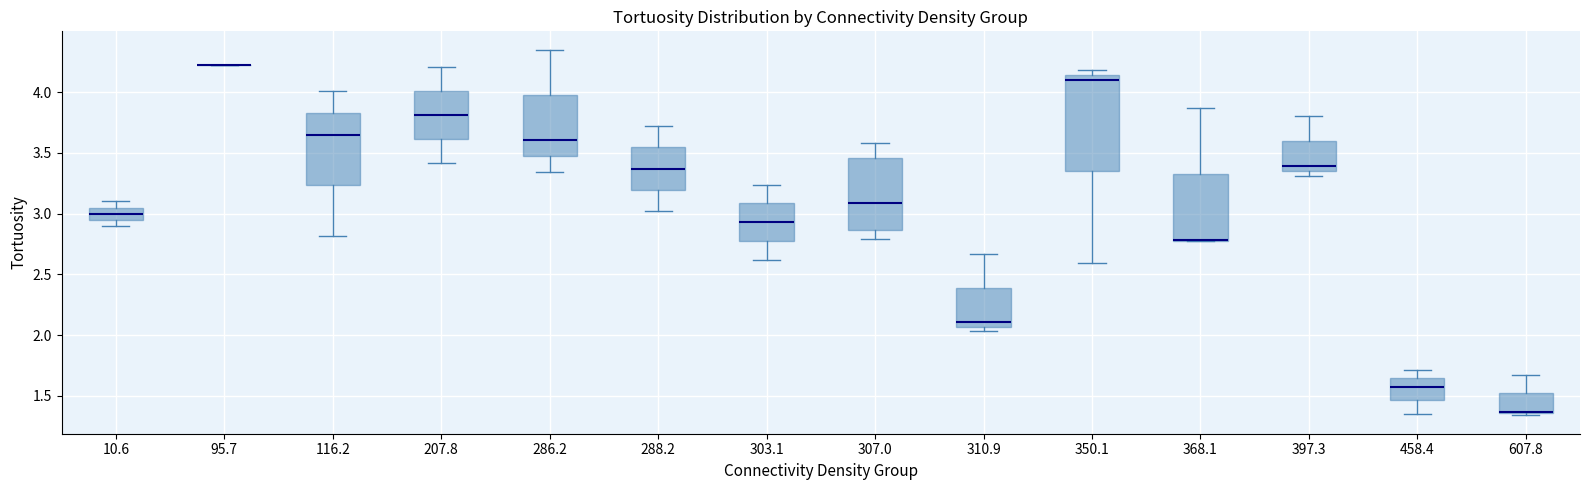

Comparing the boxes themselves (not the whiskers), which one is the tallest?

350.1